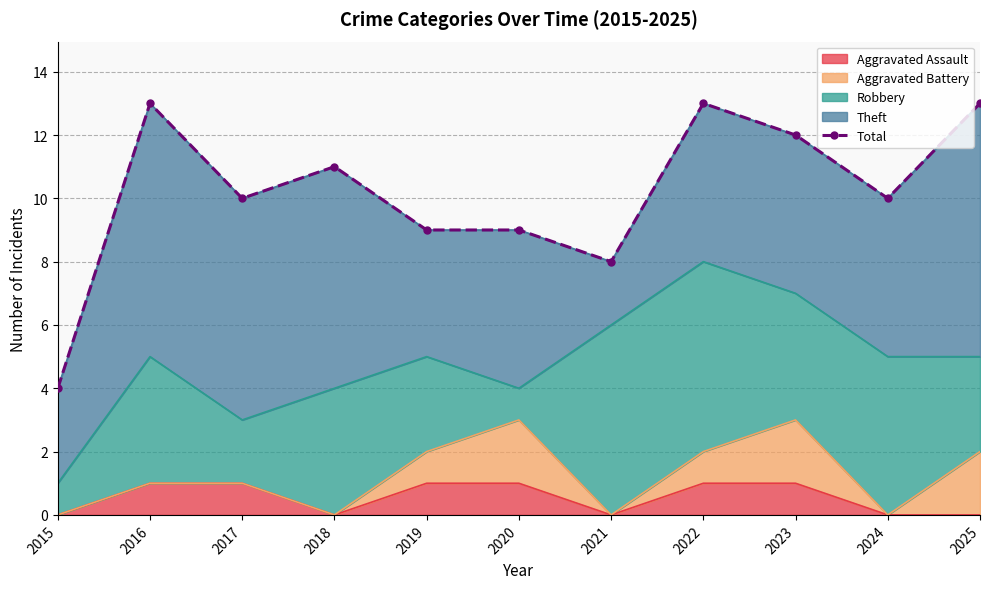

True or false: there are more than 0 points higher than both neighbors.

True